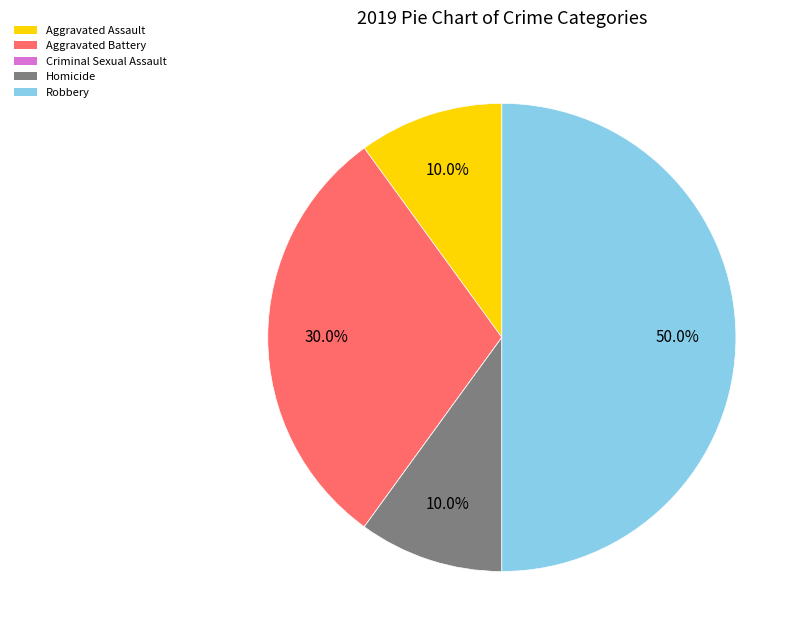

What is the largest slice in the pie chart?

Robbery